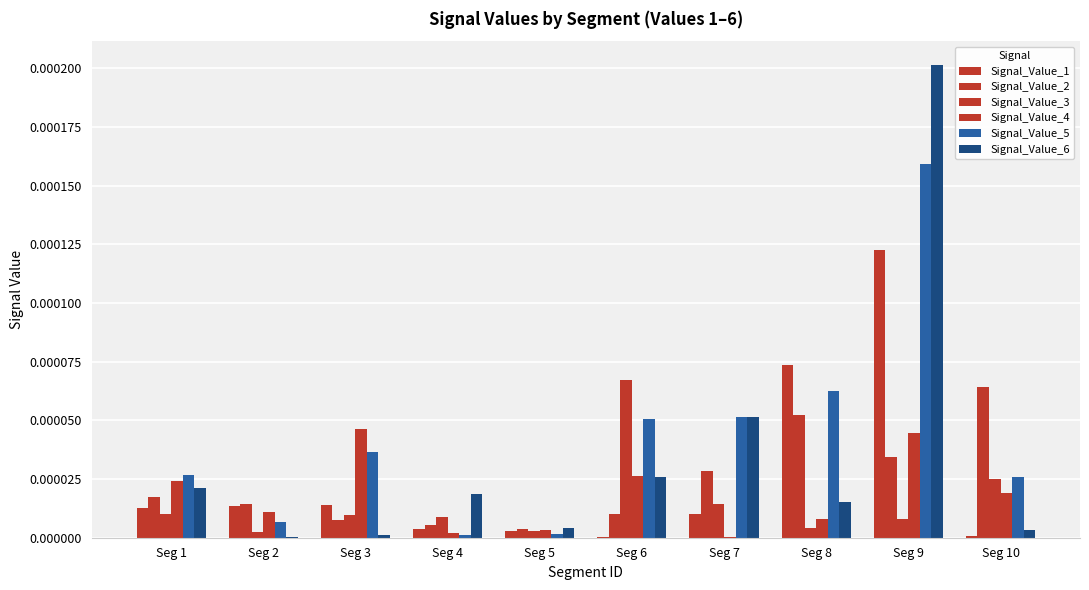

Which has a higher value, Seg 8 or Seg 6?

Seg 8